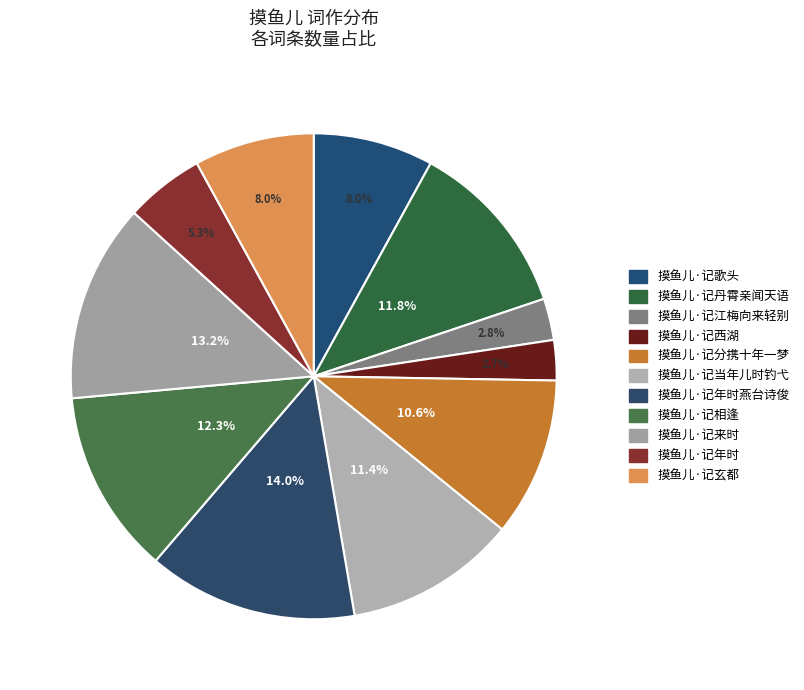

To the nearest percent, what percentage of the pie is 摸鱼儿·记来时?

13%